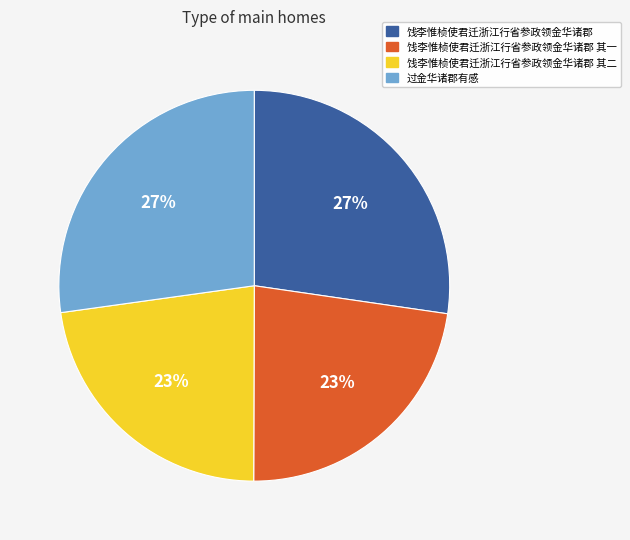

To the nearest percent, what is the average slice percentage?

25%